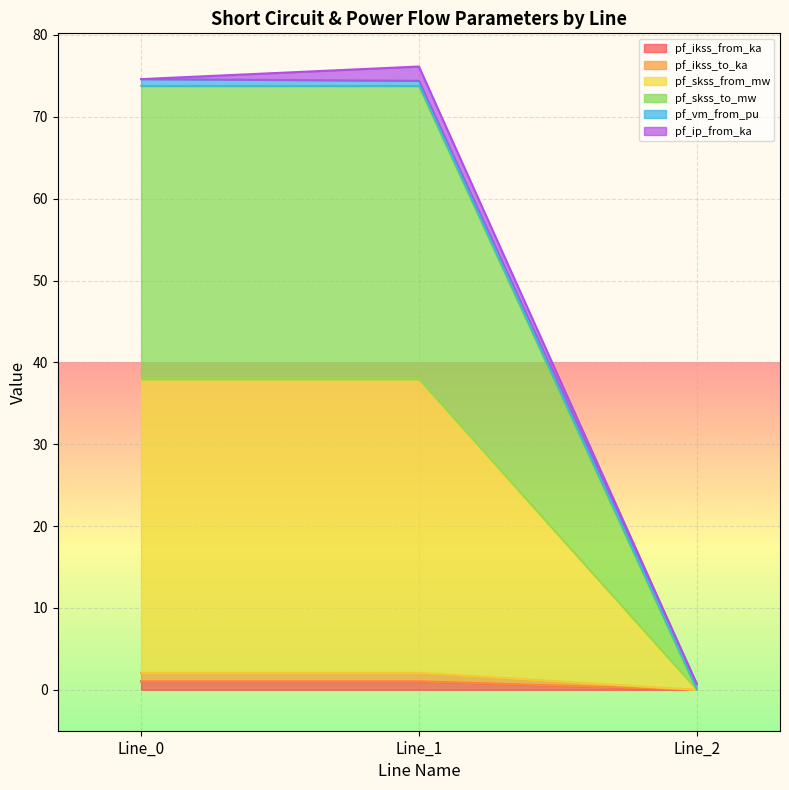

Does the chart display data point markers on the line(s)?

No